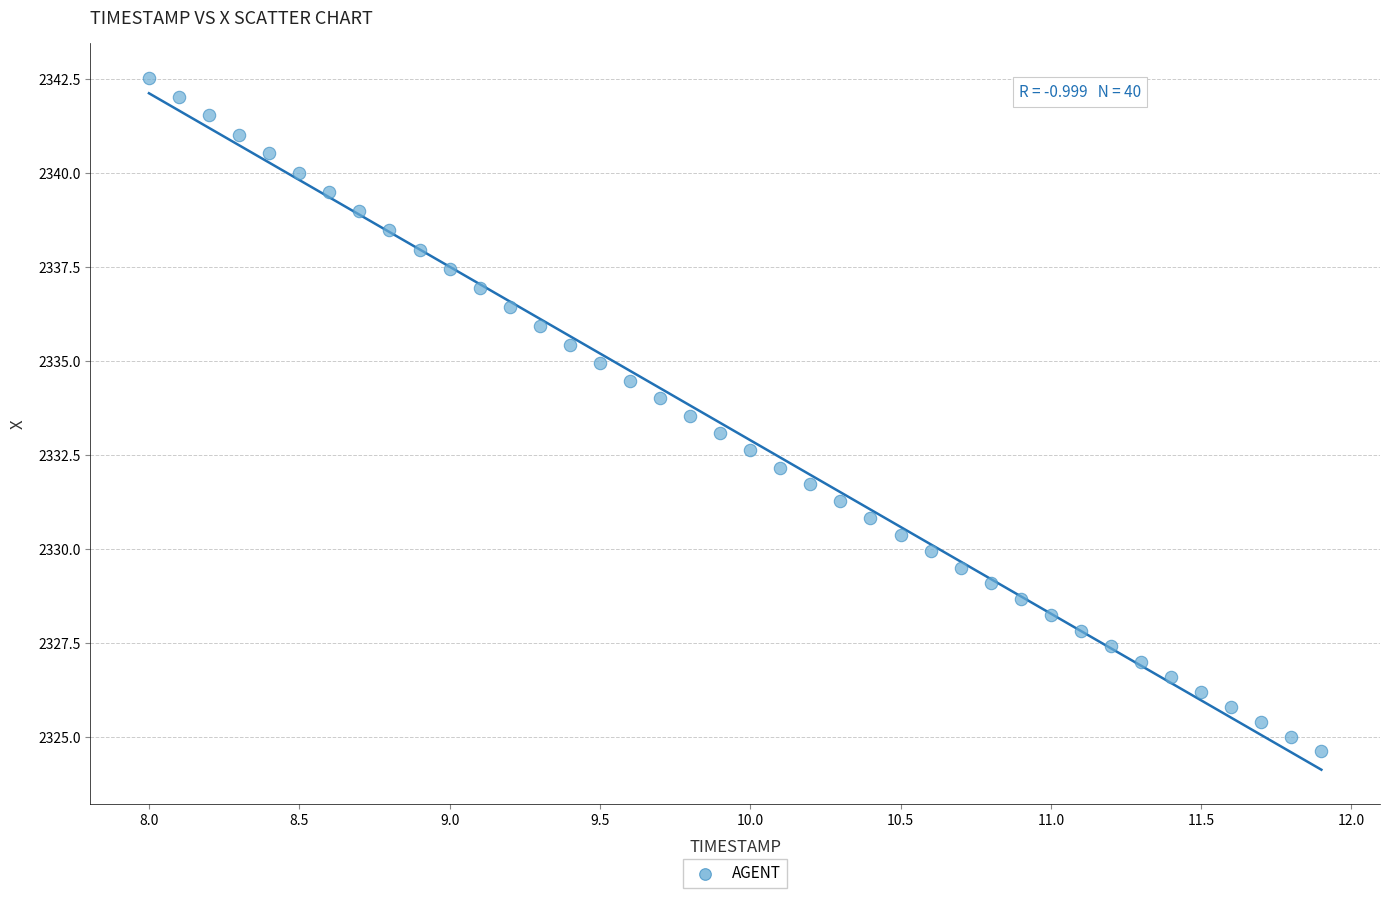

What is the range of X values (max minus min)?

3.9